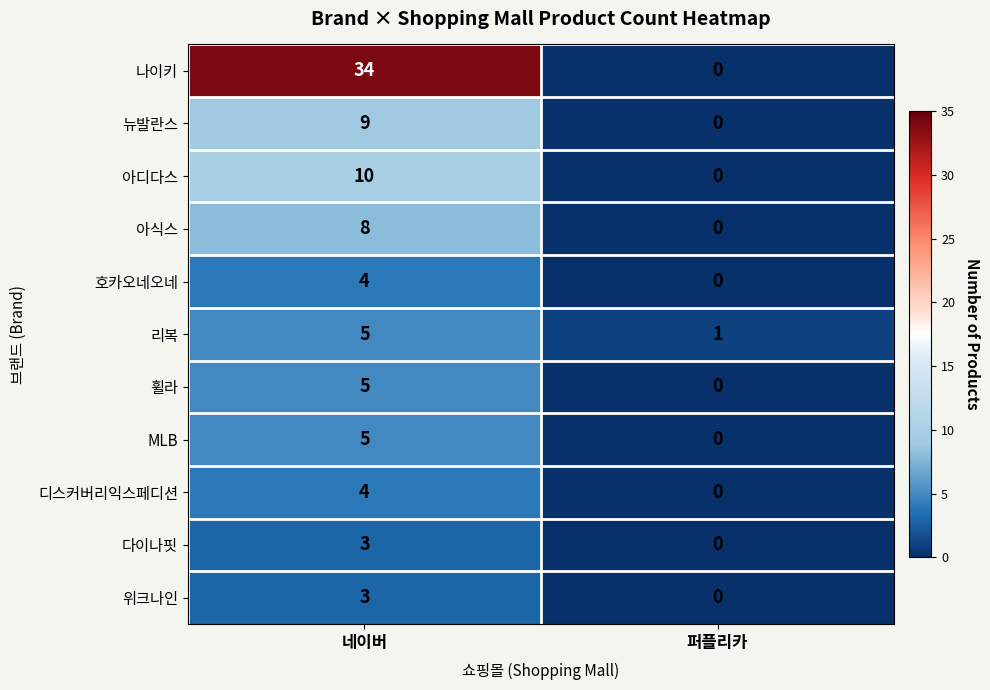

Count the number of categories in the chart.

2